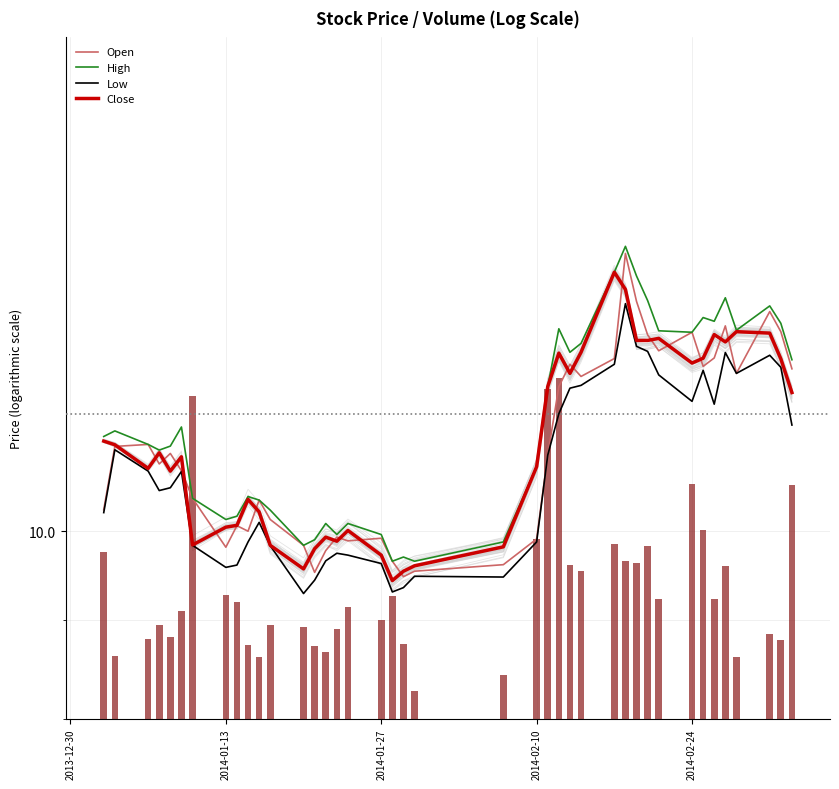

How many data points in Close are less than 10?

11